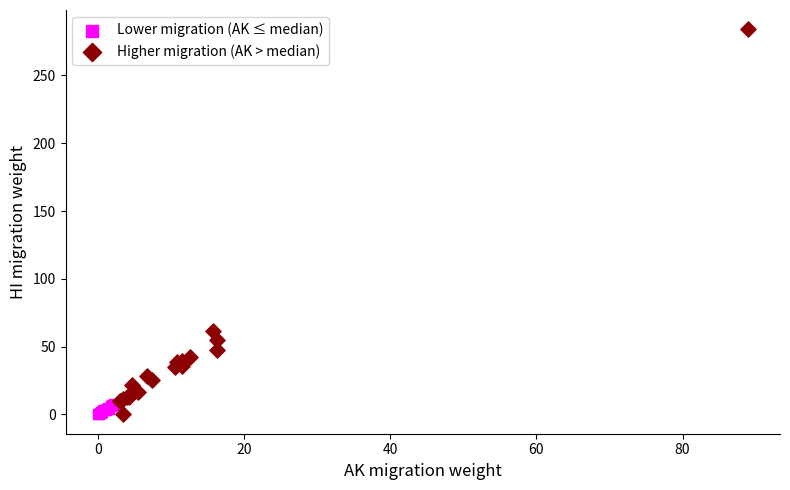

Which series has the largest Y range (max minus min)?

Higher migration (AK > median)